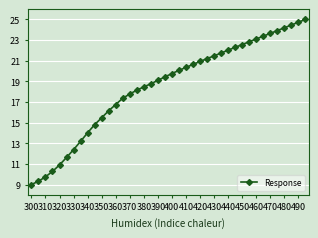

How many lines are shown in the chart?

1